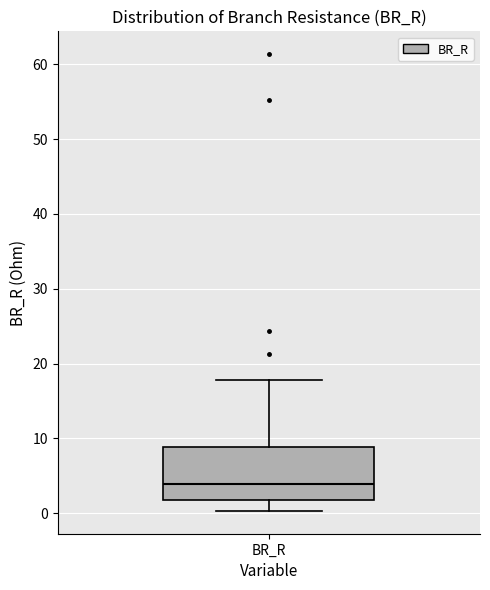

Transcribe this box plot: give where the median line is, the range the box spans, and where the two whiskers end, as read against the y-axis. The values are not printed on the chart, so give them approximately, as read against the axis.

median 4, box 2 to 9, whiskers 0 to 18